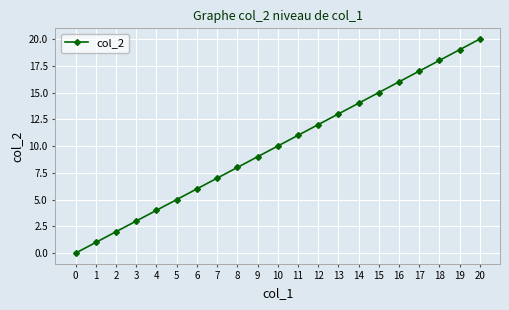

The value at 8 is 8. True or false?

True